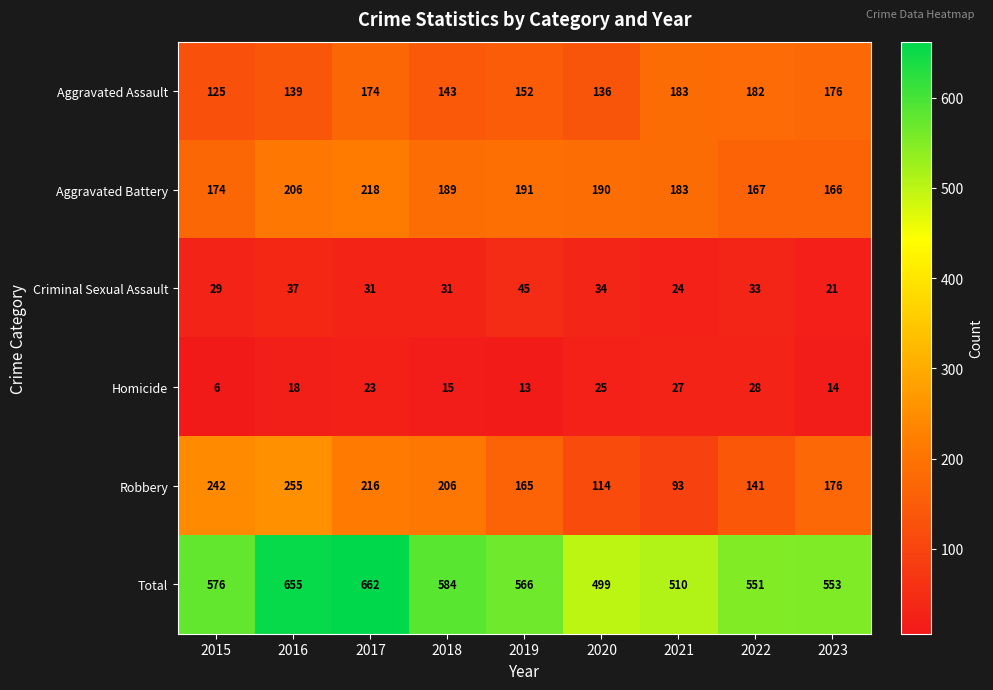

At which category does the chart reach its peak across all series?

2017